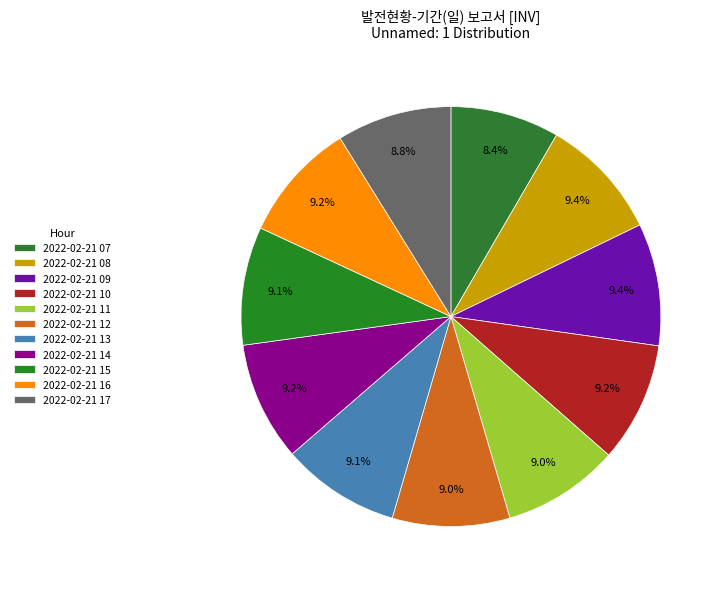

Is it true that 2022-02-21 11 is 22% of the pie?

False